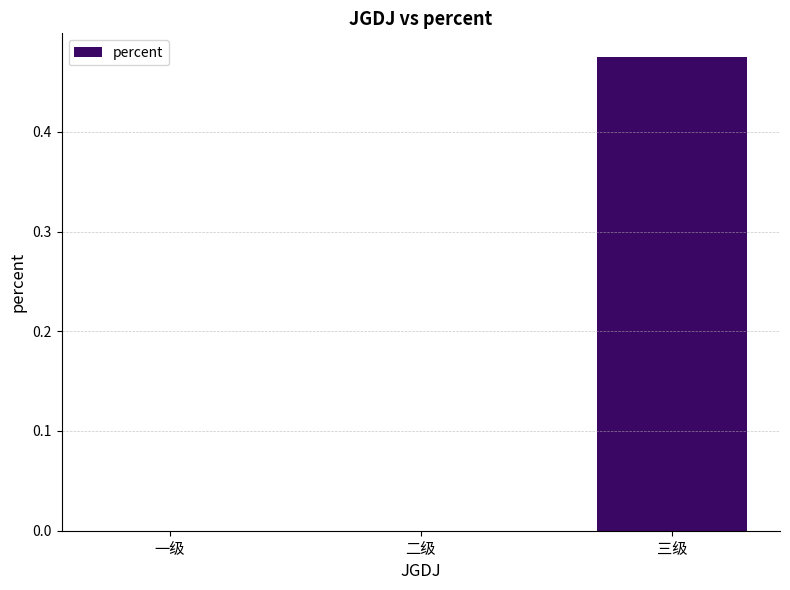

What is the change in value from 二级 to 三级?

+0.5